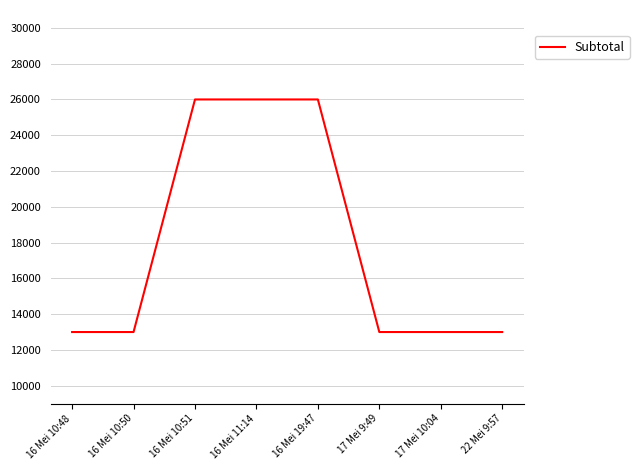

What is the smallest value displayed?

13000